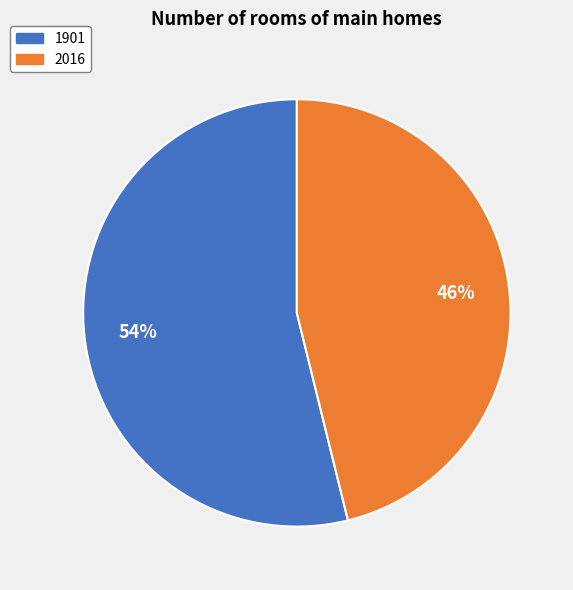

True or false: 2016 accounts for 46% of the total.

True